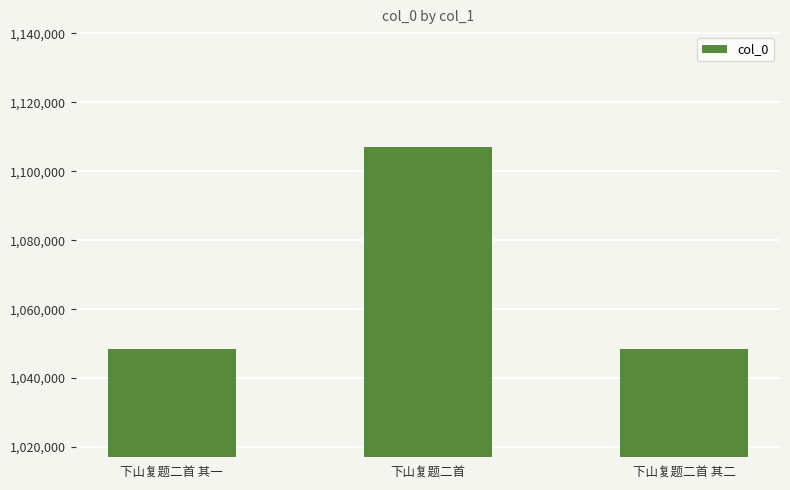

True or false: the data shows 1107186 at 下山复题二首.

True